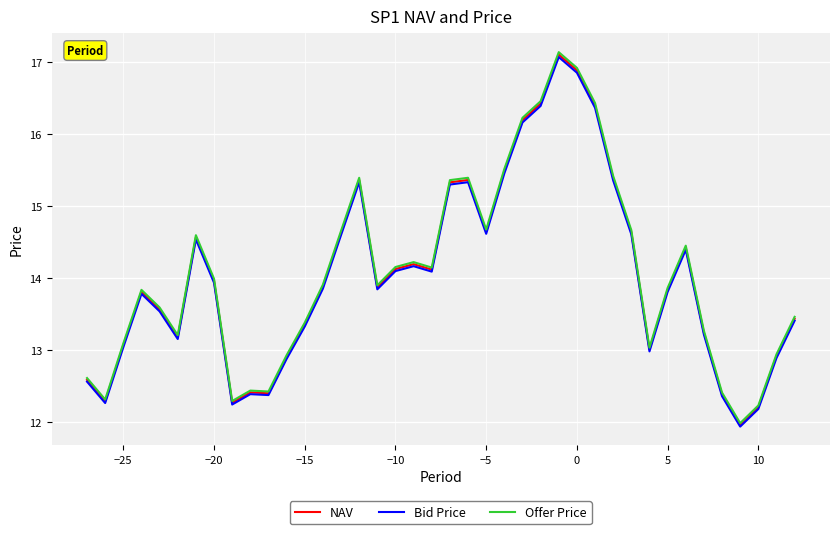

Which series has the widest spread of values?

Offer Price